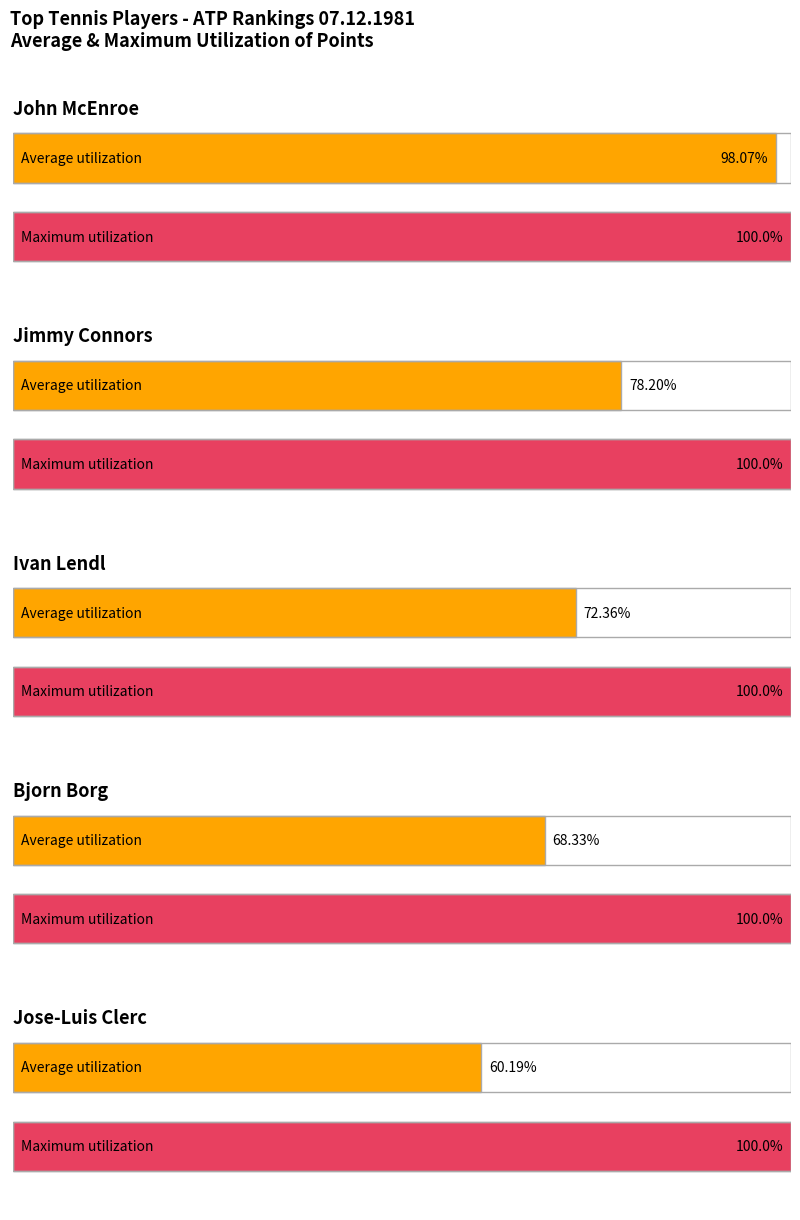

At which category is the sum across all series the highest?

John McEnroe